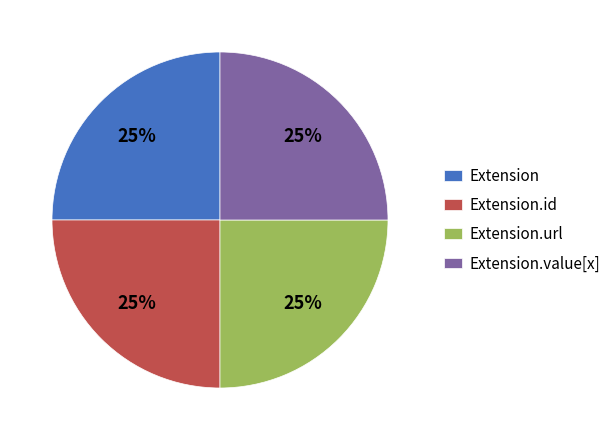

What percentage is the Extension slice, to the nearest percent?

25%